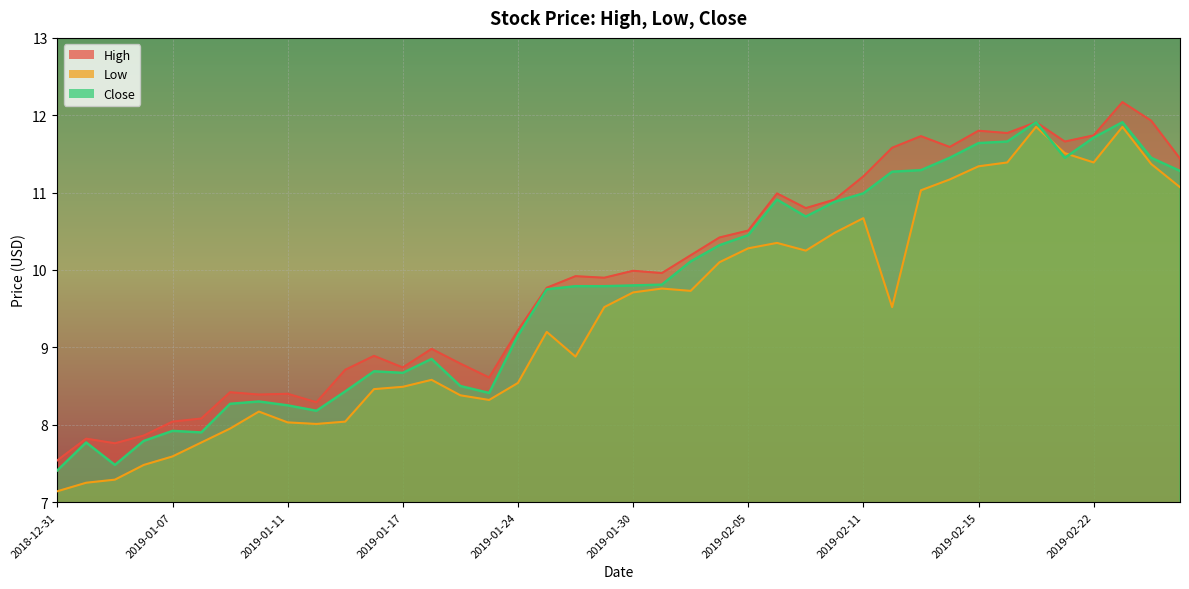

Count the number of data series in this chart.

3